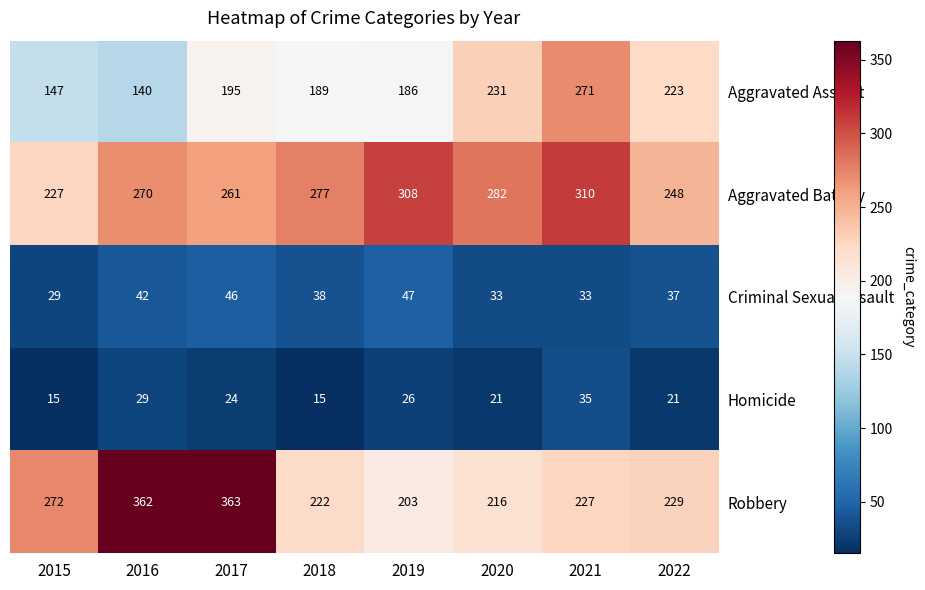

True or false: Aggravated Battery has a value of 59 at 2017.

False